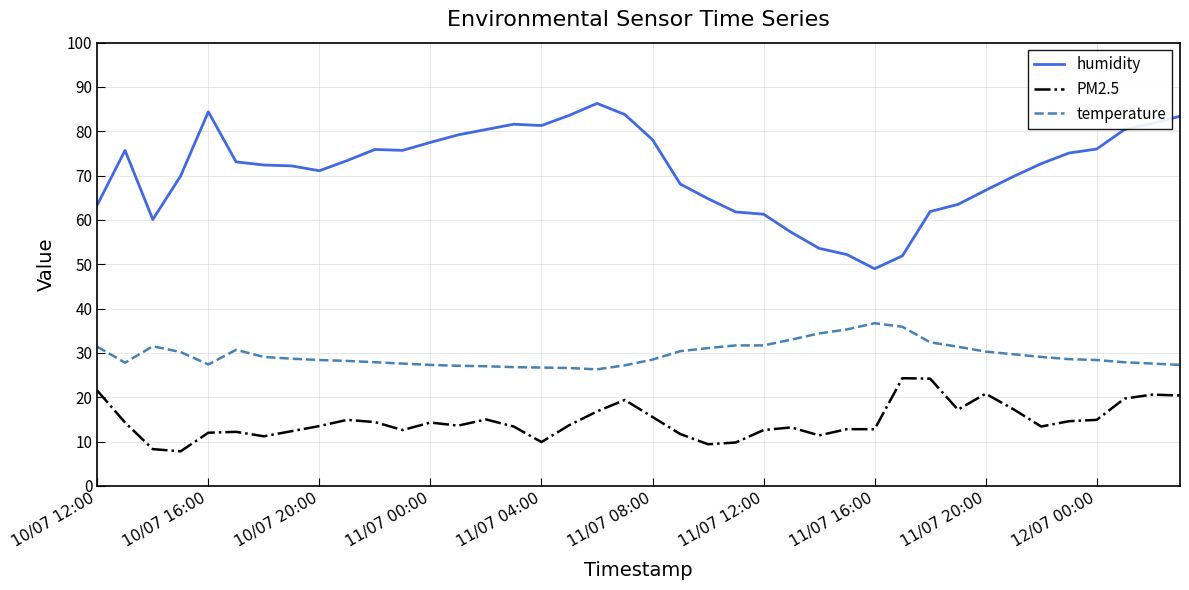

True or false: PM2.5 and temperature cross at least once.

False